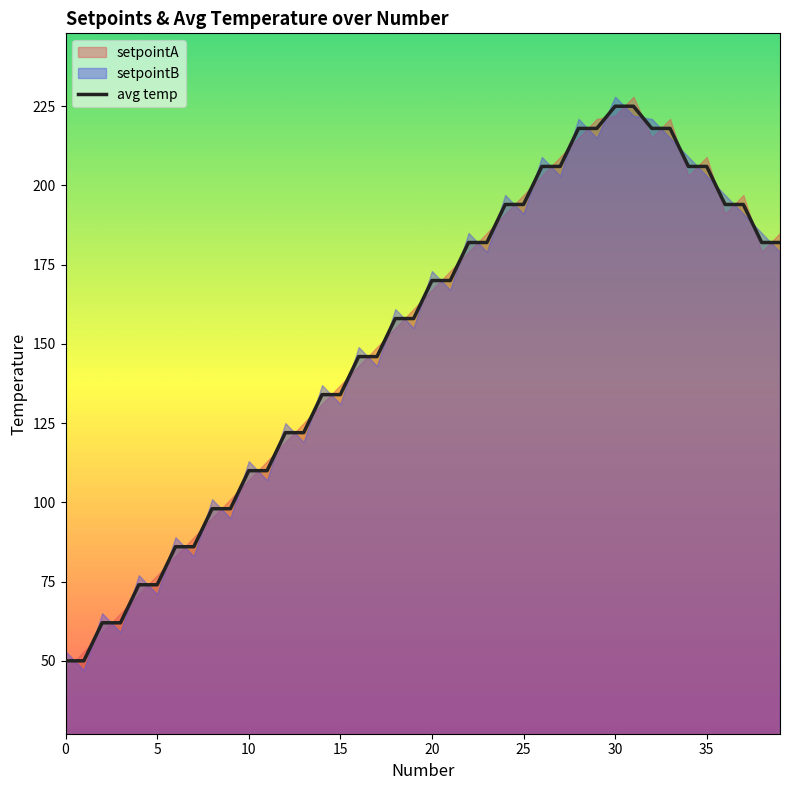

What is the maximum value for avg temp?

225